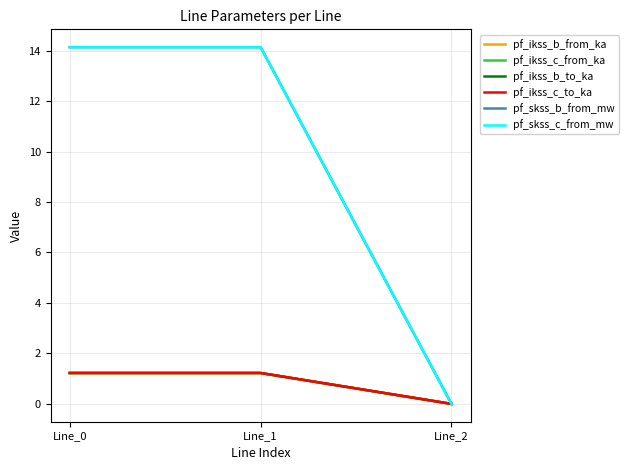

List the labels in order of pf_ikss_c_from_ka value, largest first.

Line_1, Line_0, Line_2